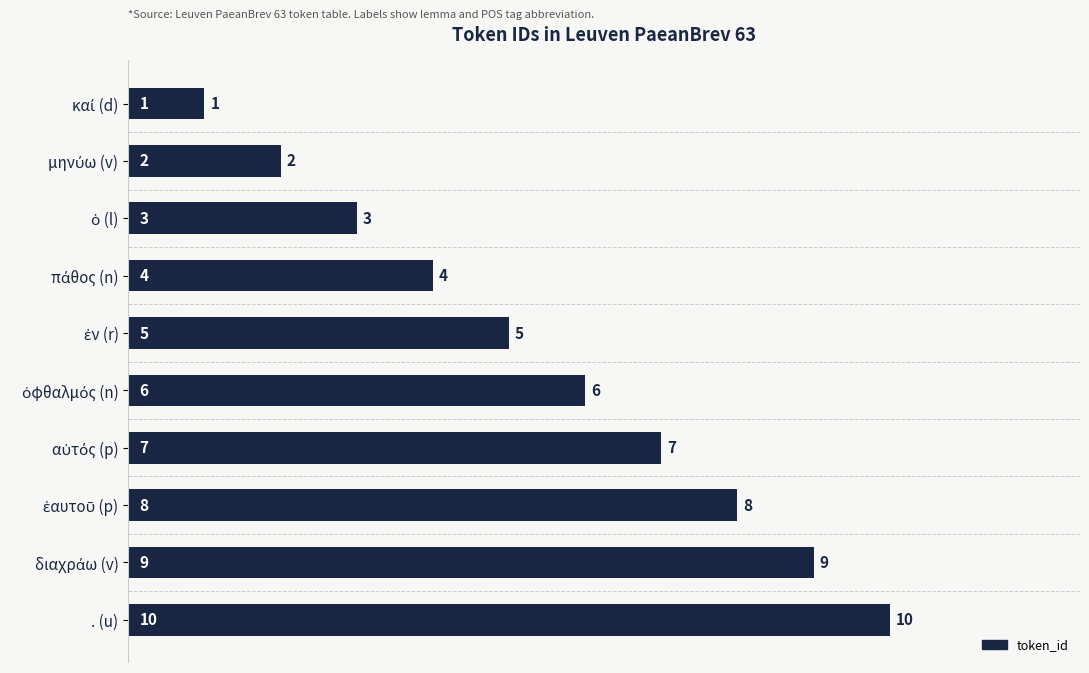

What is the value of the 3rd bar from the top?

3